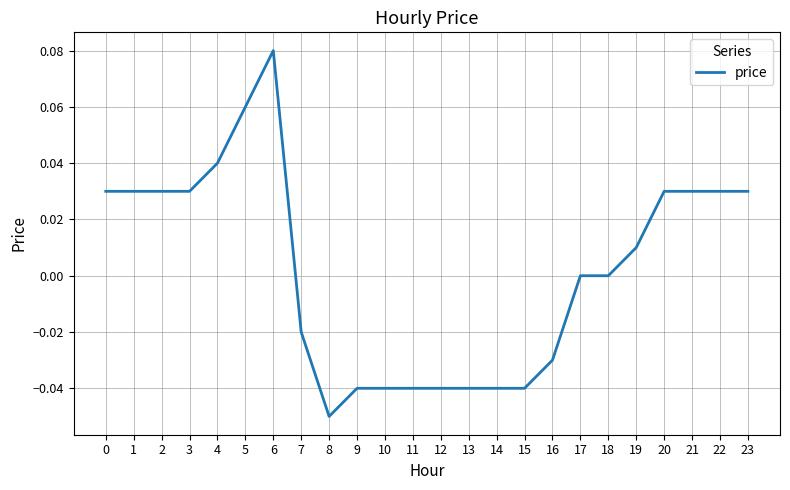

Which label corresponds to the smallest value in the chart?

8